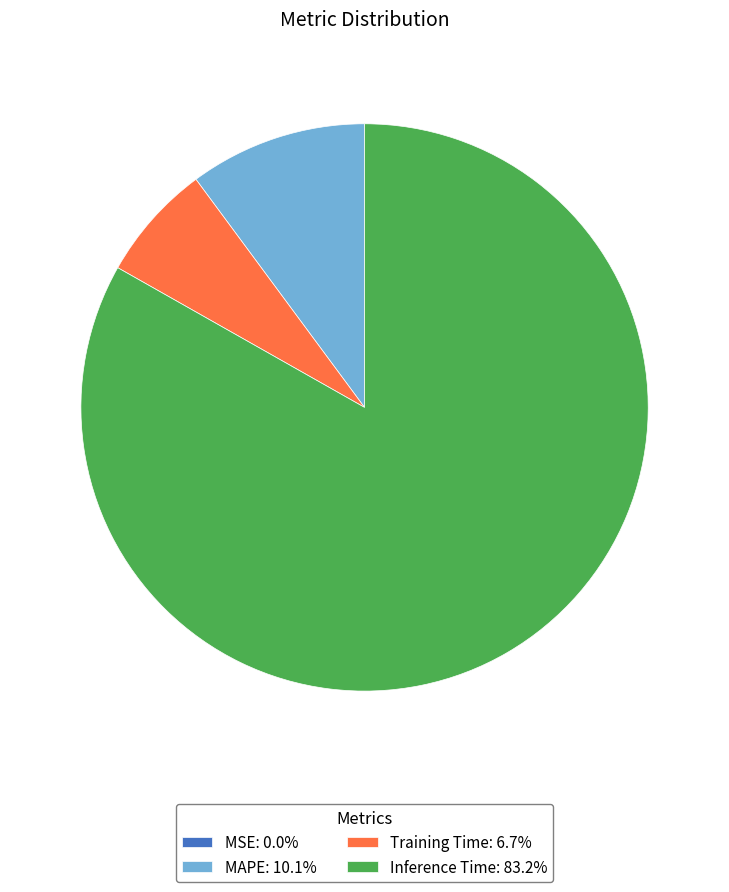

Do MAPE: 10.1% and Inference Time: 83.2% together represent more than half of the pie?

Yes